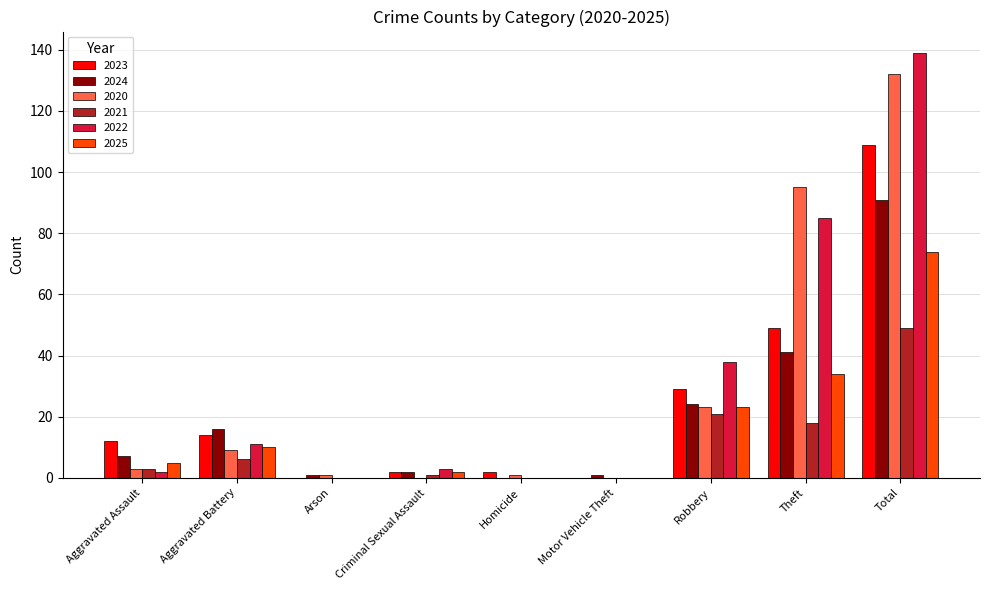

Reading left to right, transcribe all the data shown in this chart.

2023: 12	14	0	2	2	0	29	49	109
2024: 7	16	1	2	0	1	24	41	91
2020: 3	9	1	0	1	0	23	95	132
2021: 3	6	0	1	0	0	21	18	49
2022: 2	11	0	3	0	0	38	85	139
2025: 5	10	0	2	0	0	23	34	74